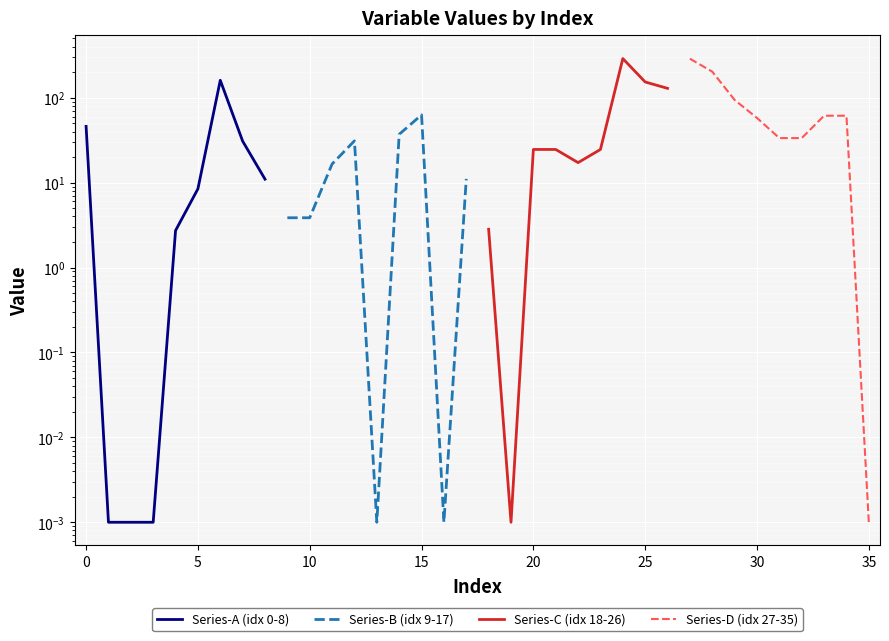

Between 15 and 30, which series saw the biggest shift?

Series-C (idx 18-26)